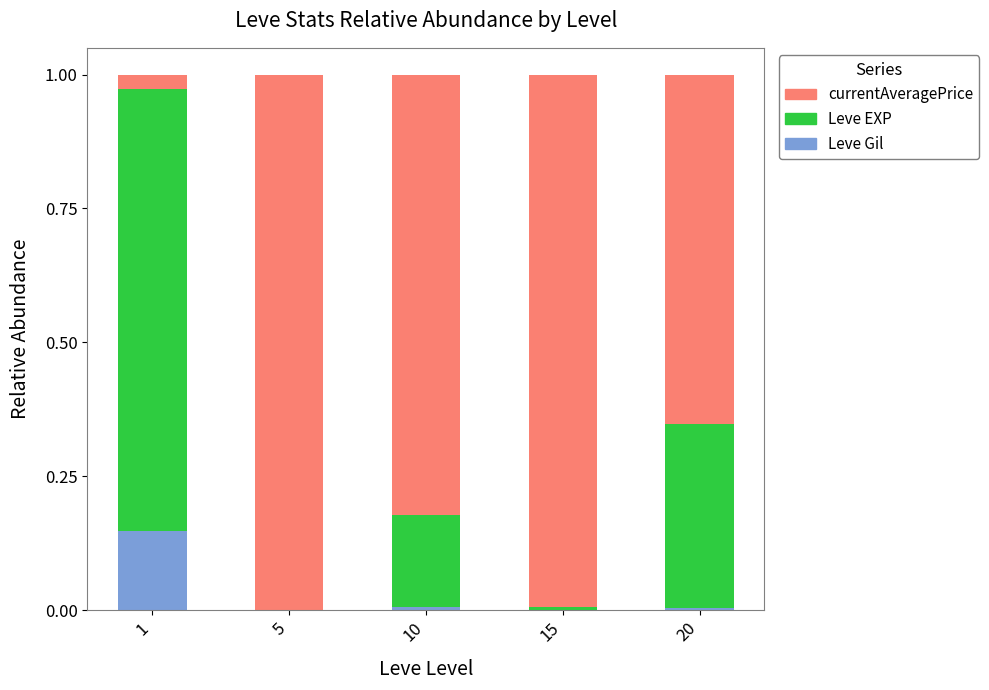

What is the total value across all series at 1?

1.0